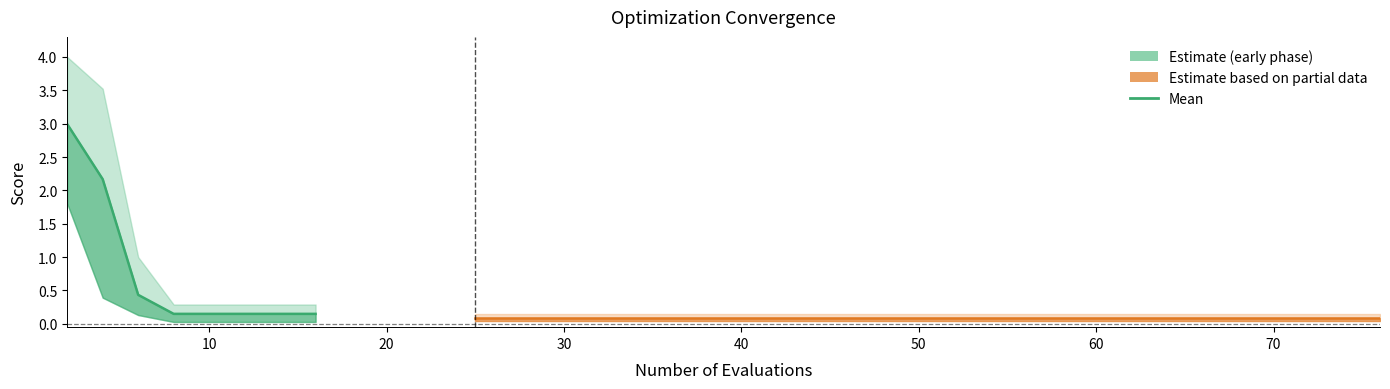

True or false: best has a value of 0.0 at 16.

False